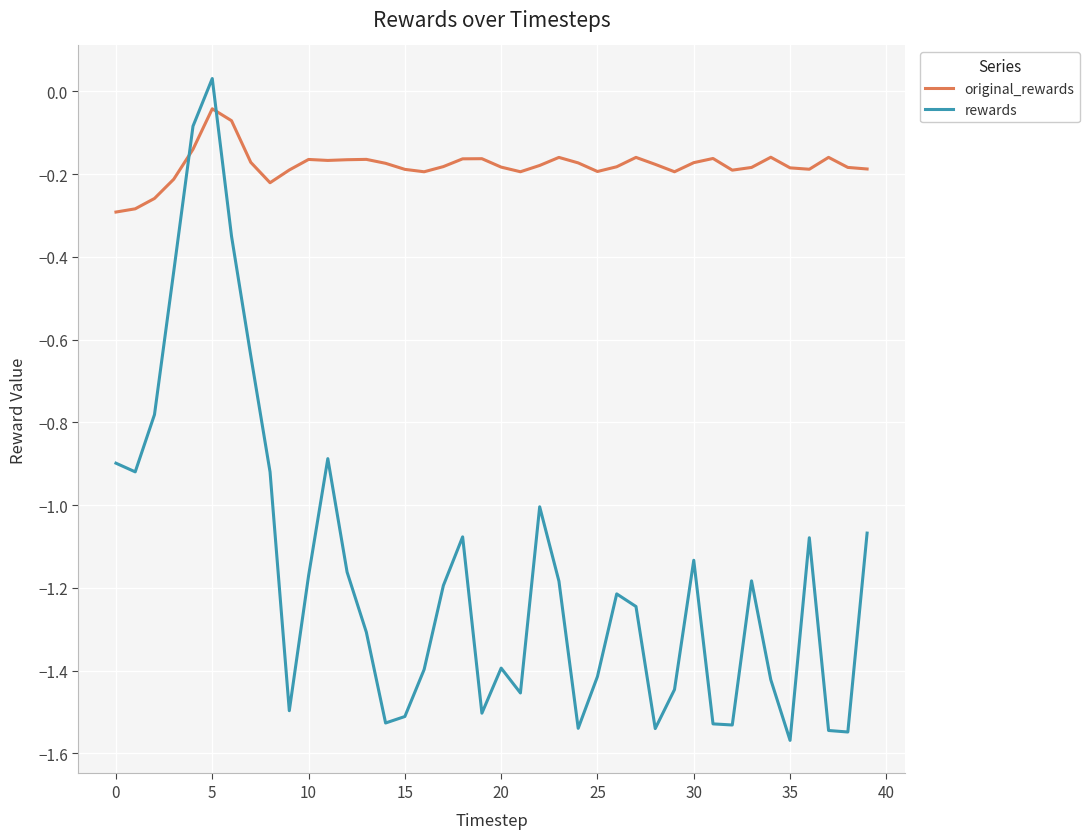

What are all the series names shown in the legend?

original_rewards, rewards